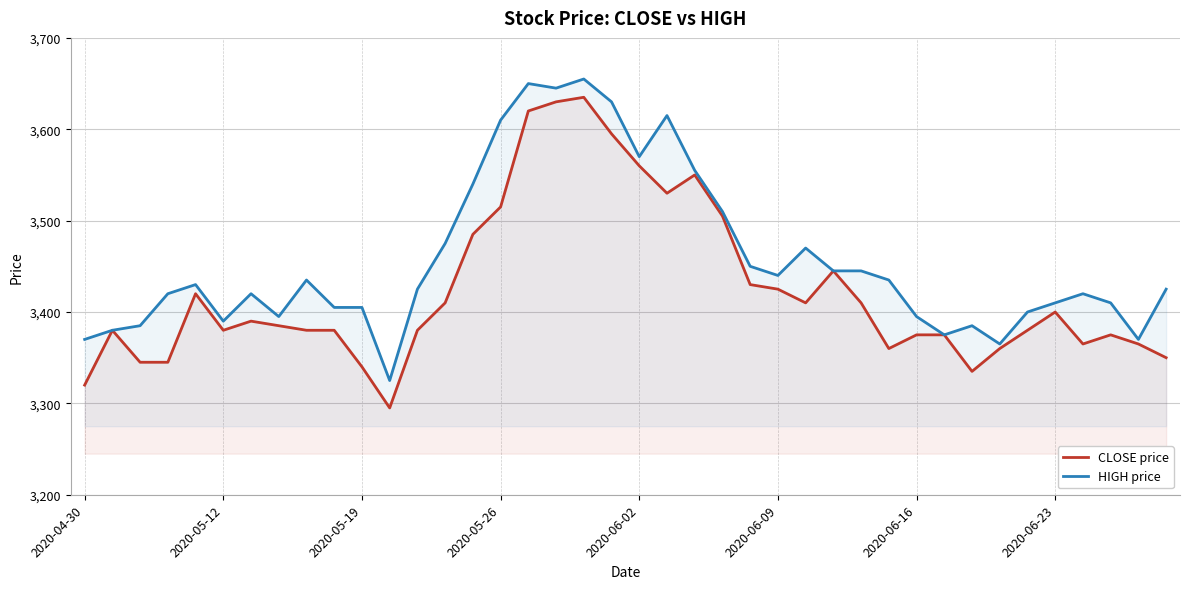

What position from the right is 22?

18